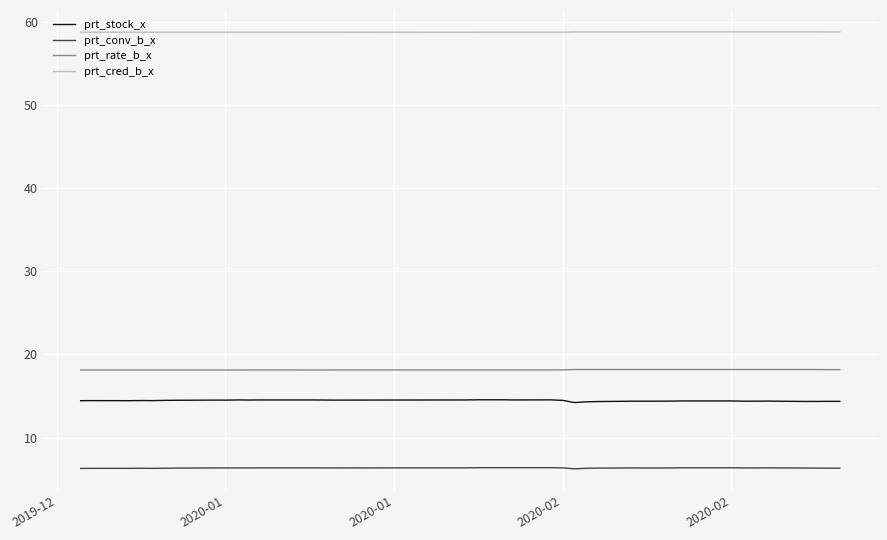

What is the greatest value displayed?

58.8